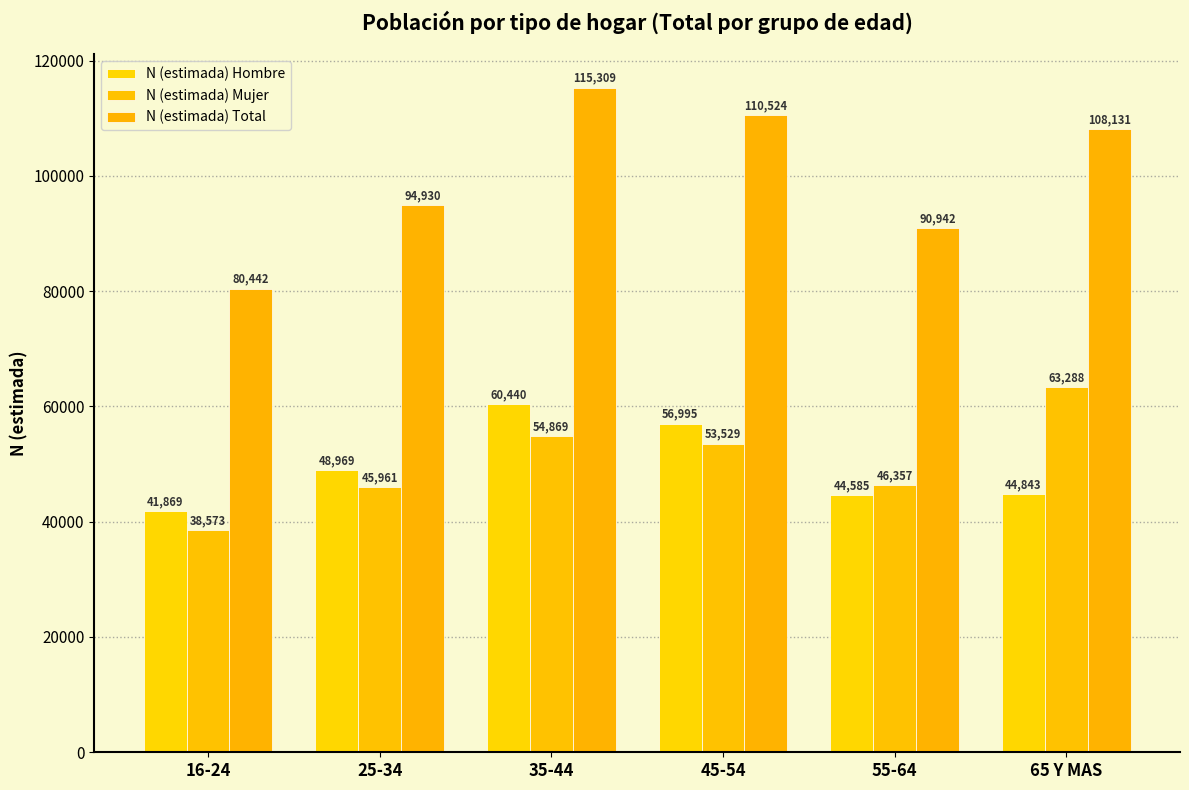

What is the total value across all series at 25-34?

189860